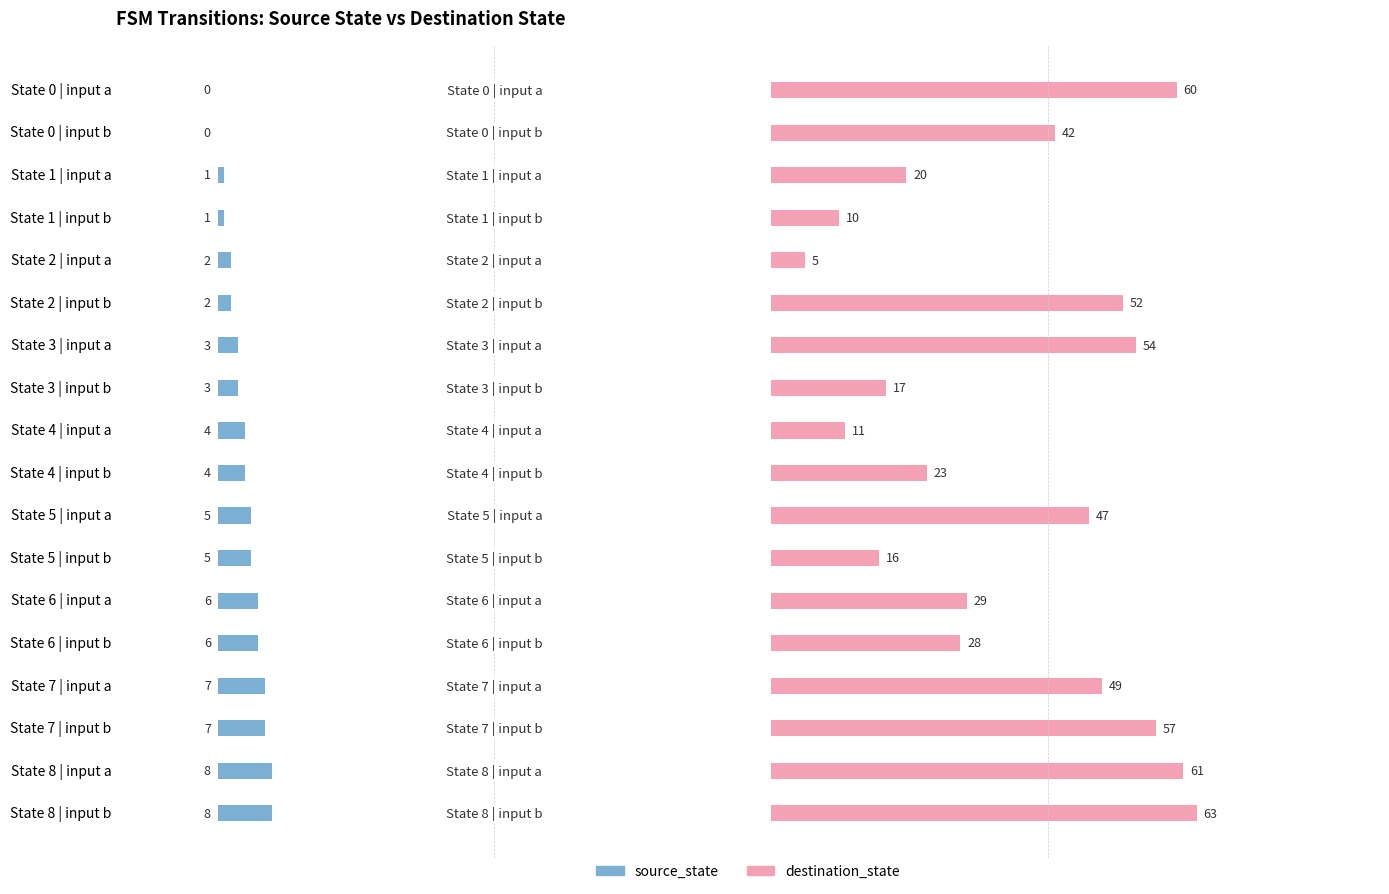

What is the approximate value of source_state at State 7 | input a?

7